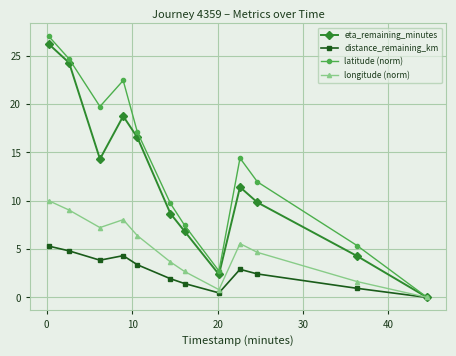

What is the maximum value for eta_remaining_minutes?

26.2